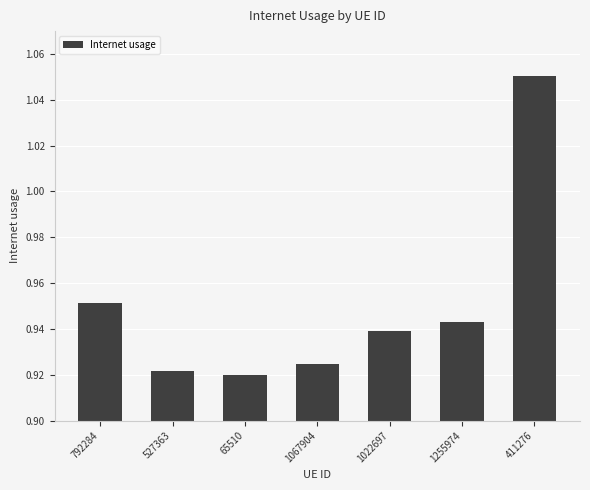

At which category does the chart reach its peak across all series?

411276